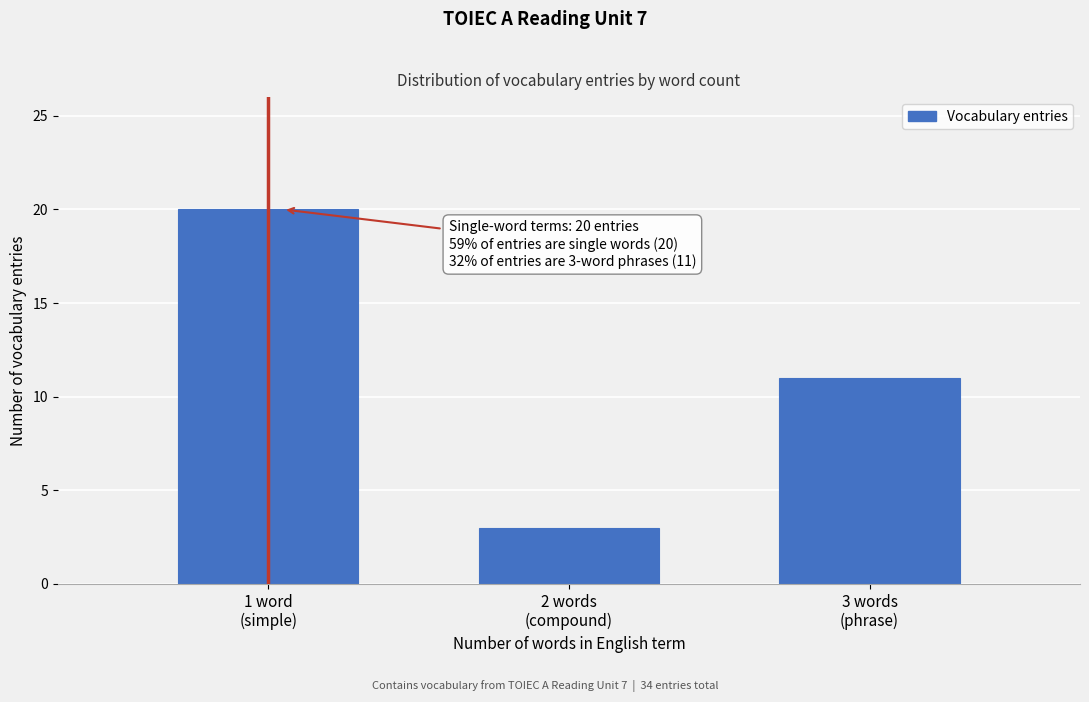

Reading left to right, list all the values displayed in this chart.

20	3	11